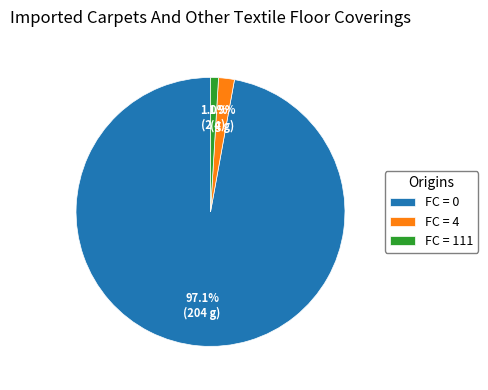

Which category has the biggest portion of the pie?

FC = 0